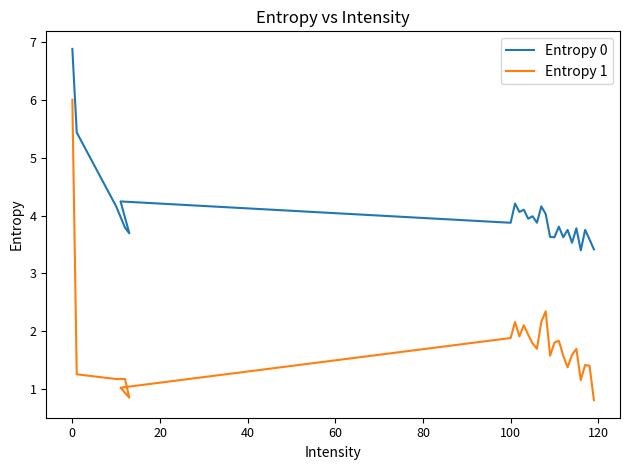

True or false: Entropy 1 and Entropy 0 cross at least once.

False